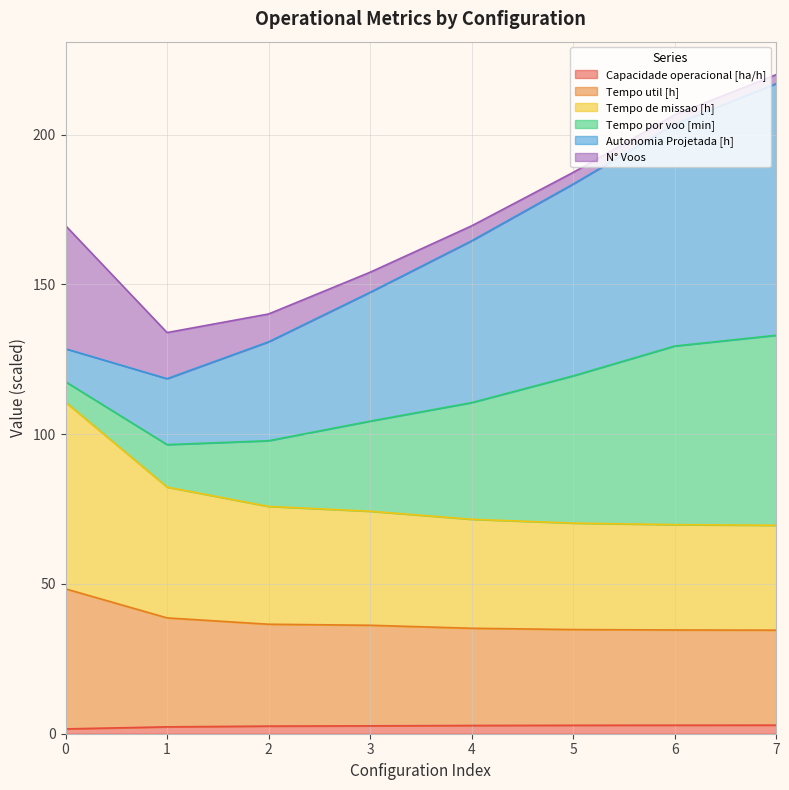

What are all the series names shown in the legend?

Capacidade operacional [ha/h], Tempo util [h], Tempo de missao [h], Tempo por voo [min], Autonomia Projetada [h], N° Voos